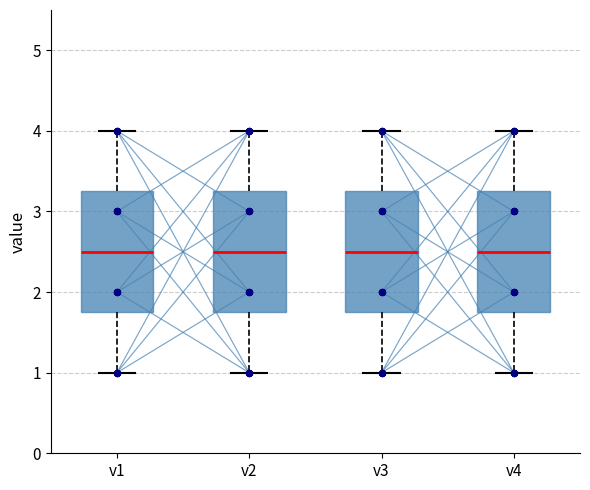

Reading left to right, transcribe this box plot: for each box, give where its median line is, the range the box spans, and where its two whiskers end, as read against the y-axis. The values are not printed on the chart, so give them approximately, as read against the axis.

v1: median 2.5, box 1.8 to 3.3, whiskers 1.0 to 4.0
v2: median 2.5, box 1.8 to 3.3, whiskers 1.0 to 4.0
v3: median 2.5, box 1.8 to 3.3, whiskers 1.0 to 4.0
v4: median 2.5, box 1.8 to 3.3, whiskers 1.0 to 4.0